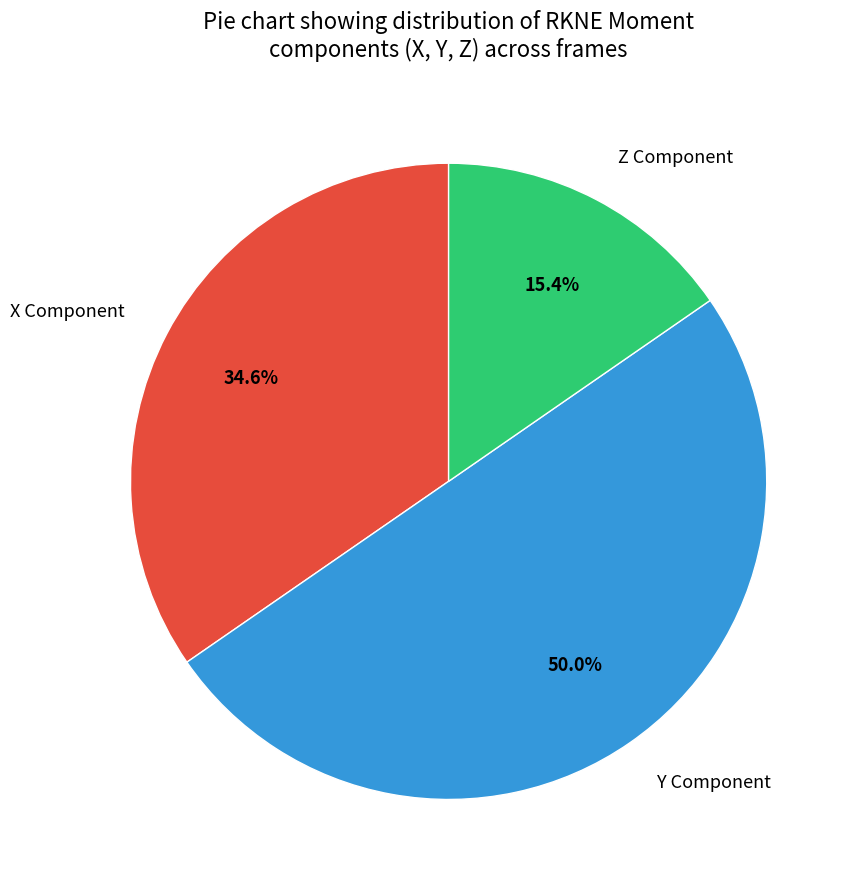

How much of the chart is everything except Z Component?

84.6%